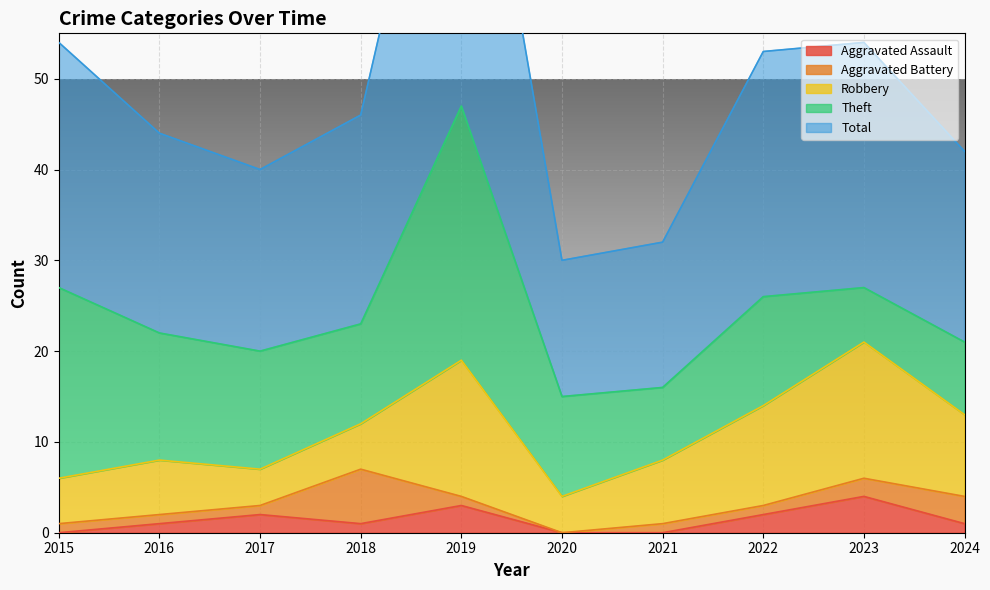

What is the difference between the second highest and second lowest values in the Aggravated Battery series?

2